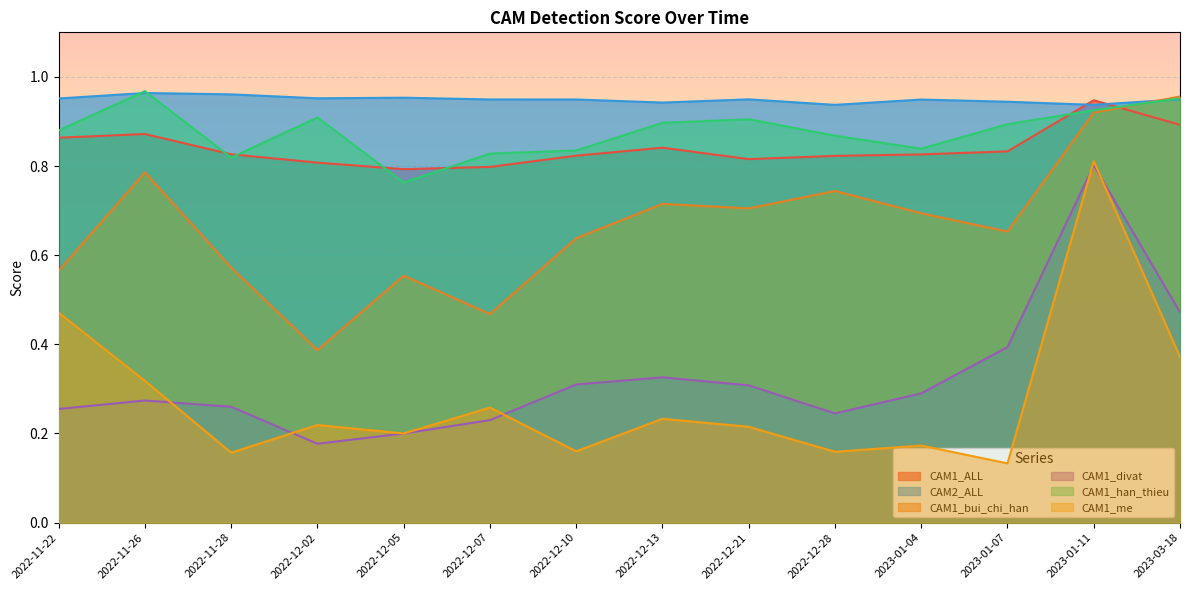

Reading left to right, list all the values displayed in this chart.

CAM1_ALL: 2022-11-22=0.9	2022-11-26=0.9	2022-11-28=0.8	2022-12-02=0.8	2022-12-05=0.8	2022-12-07=0.8	2022-12-10=0.8	2022-12-13=0.8	2022-12-21=0.8	2022-12-28=0.8	2023-01-04=0.8	2023-01-07=0.8	2023-01-11=0.9	2023-03-18=0.9
CAM2_ALL: 2022-11-22=1.0	2022-11-26=1.0	2022-11-28=1.0	2022-12-02=1.0	2022-12-05=1.0	2022-12-07=0.9	2022-12-10=0.9	2022-12-13=0.9	2022-12-21=0.9	2022-12-28=0.9	2023-01-04=0.9	2023-01-07=0.9	2023-01-11=0.9	2023-03-18=0.9
CAM1_bui_chi_han: 2022-11-22=0.6	2022-11-26=0.8	2022-11-28=0.6	2022-12-02=0.4	2022-12-05=0.6	2022-12-07=0.5	2022-12-10=0.6	2022-12-13=0.7	2022-12-21=0.7	2022-12-28=0.7	2023-01-04=0.7	2023-01-07=0.7	2023-01-11=0.9	2023-03-18=1.0
CAM1_divat: 2022-11-22=0.3	2022-11-26=0.3	2022-11-28=0.3	2022-12-02=0.2	2022-12-05=0.2	2022-12-07=0.2	2022-12-10=0.3	2022-12-13=0.3	2022-12-21=0.3	2022-12-28=0.2	2023-01-04=0.3	2023-01-07=0.4	2023-01-11=0.8	2023-03-18=0.5
CAM1_han_thieu: 2022-11-22=0.9	2022-11-26=1.0	2022-11-28=0.8	2022-12-02=0.9	2022-12-05=0.8	2022-12-07=0.8	2022-12-10=0.8	2022-12-13=0.9	2022-12-21=0.9	2022-12-28=0.9	2023-01-04=0.8	2023-01-07=0.9	2023-01-11=0.9	2023-03-18=1.0
CAM1_me: 2022-11-22=0.5	2022-11-26=0.3	2022-11-28=0.2	2022-12-02=0.2	2022-12-05=0.2	2022-12-07=0.3	2022-12-10=0.2	2022-12-13=0.2	2022-12-21=0.2	2022-12-28=0.2	2023-01-04=0.2	2023-01-07=0.1	2023-01-11=0.8	2023-03-18=0.4